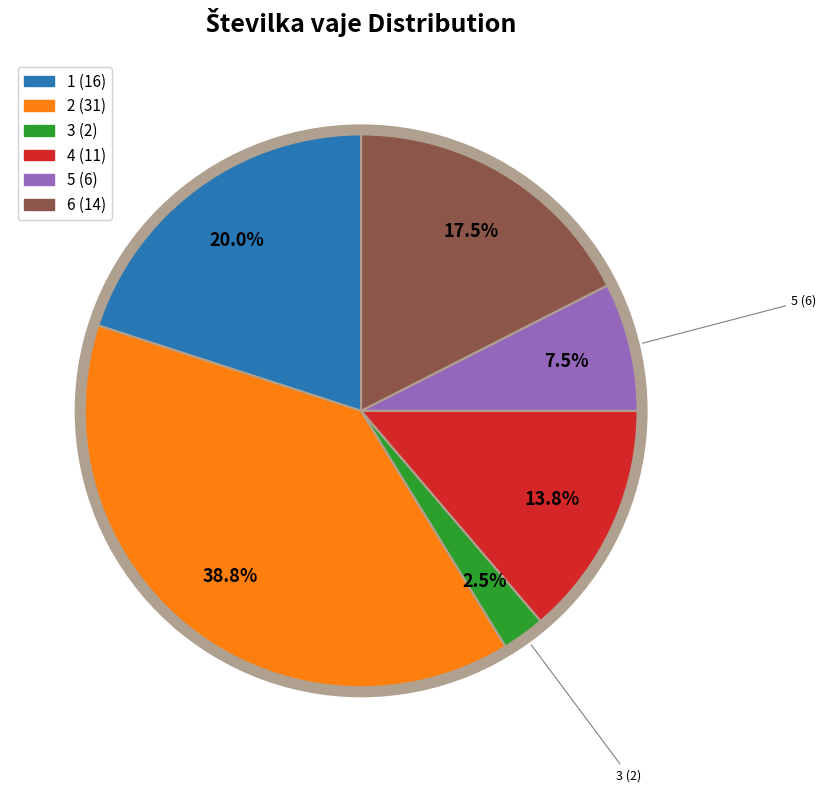

To the nearest percent, what is the difference between the 2 and 1 slice percentages?

19%